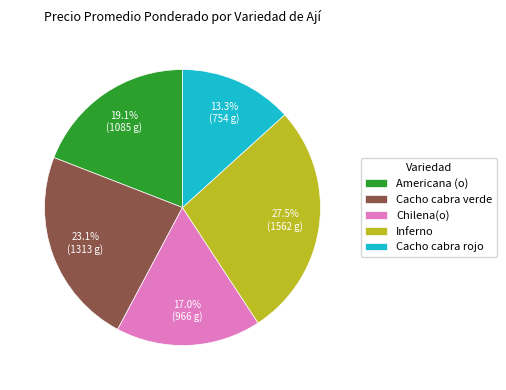

Which has a higher value, Americana (o) or Chilena(o)?

Americana (o)